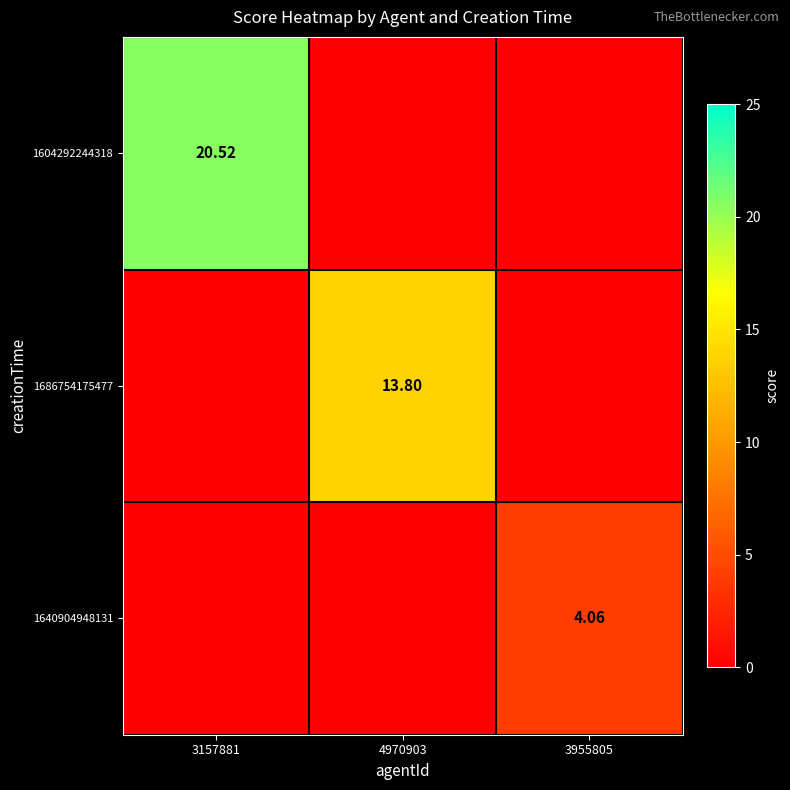

Which series has the largest total across all categories?

1604292244318